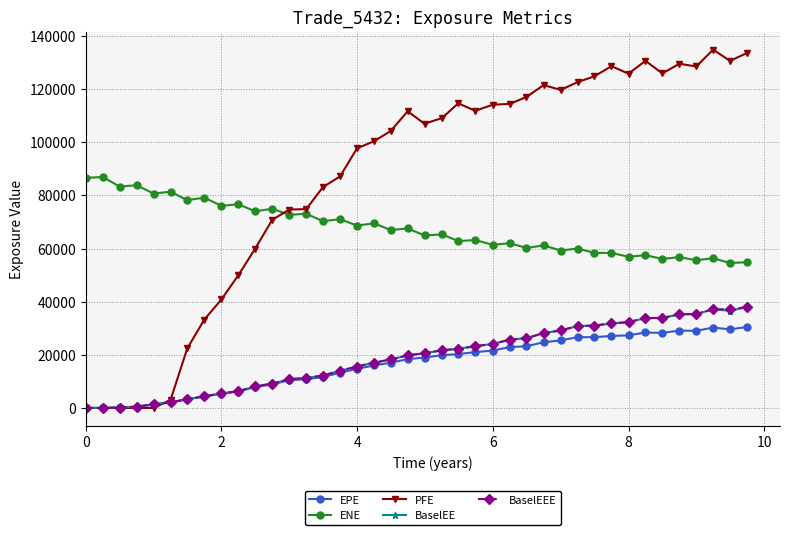

What is the highest value of the PFE series?

134854.0